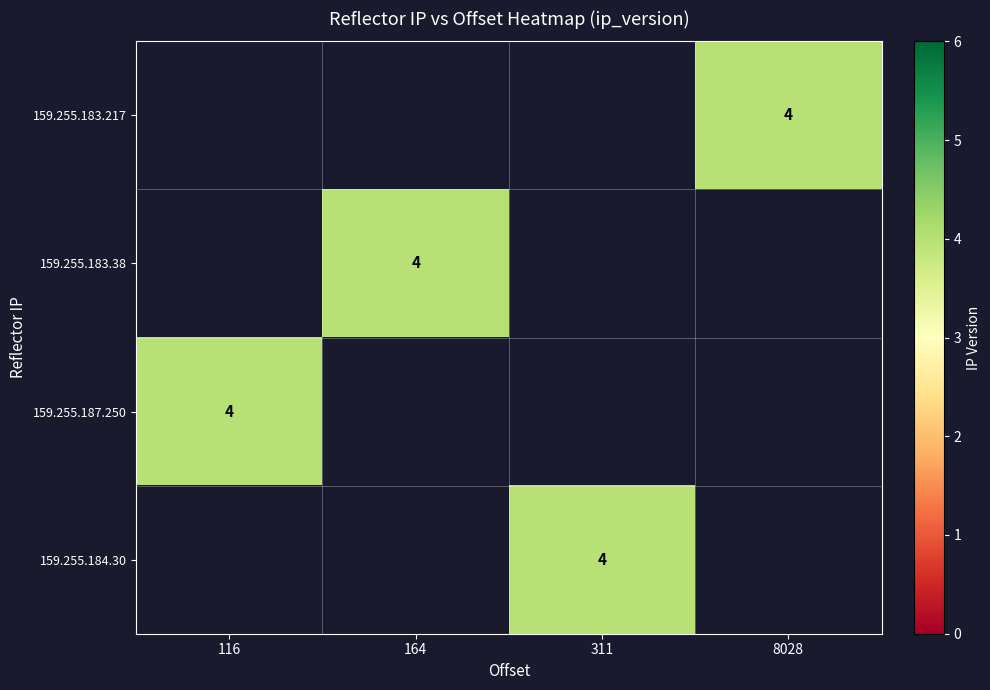

Rank the series by their average value, from lowest to highest.

159.255.183.217, 159.255.183.38, 159.255.187.250, 159.255.184.30